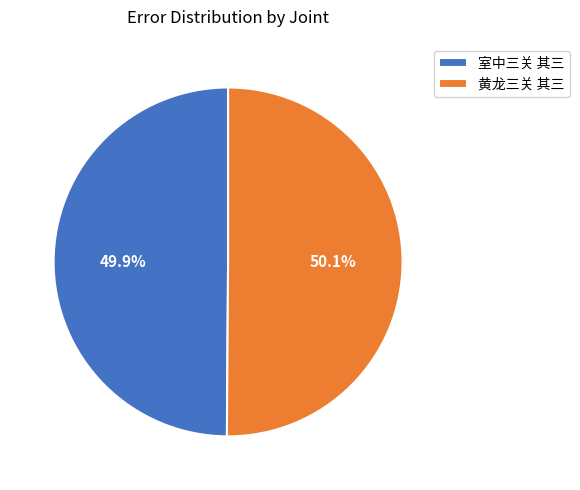

To the nearest percent, what is the average slice percentage?

50%